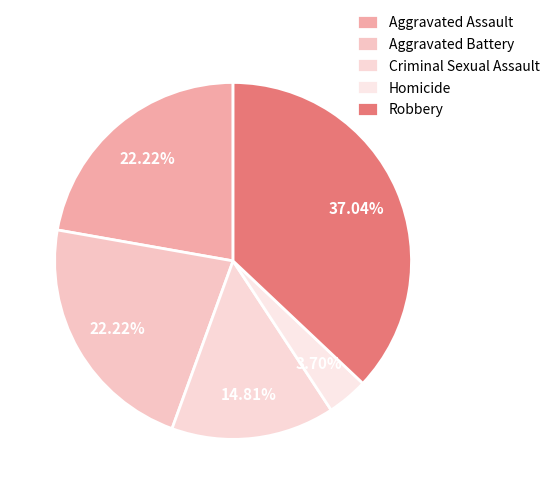

Count the number of slices in the pie.

5